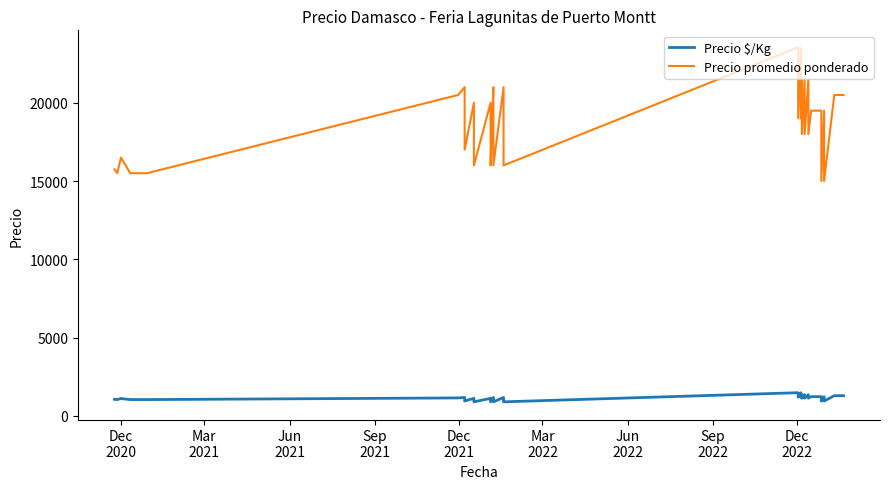

Is it true that Precio $/Kg equals 417 at 17?

False